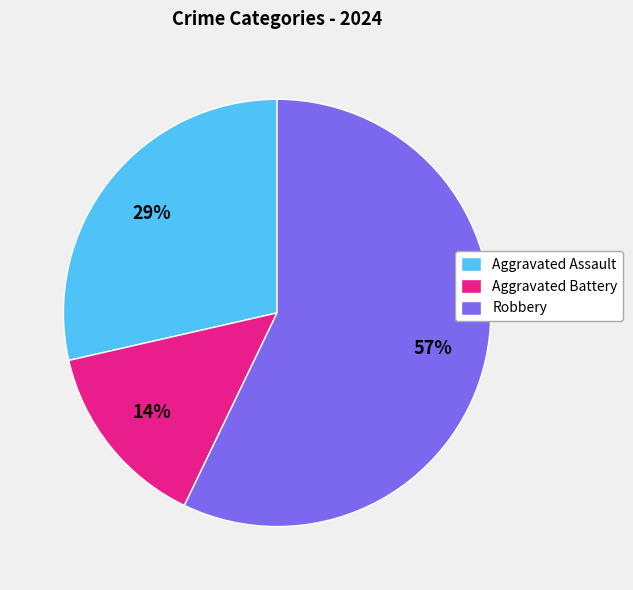

Which category has the smallest portion of the pie?

Aggravated Battery